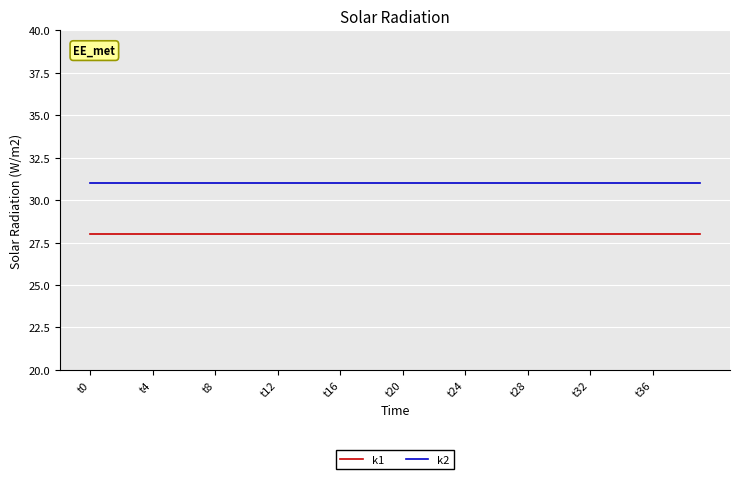

What is the minimum value shown in the chart?

28